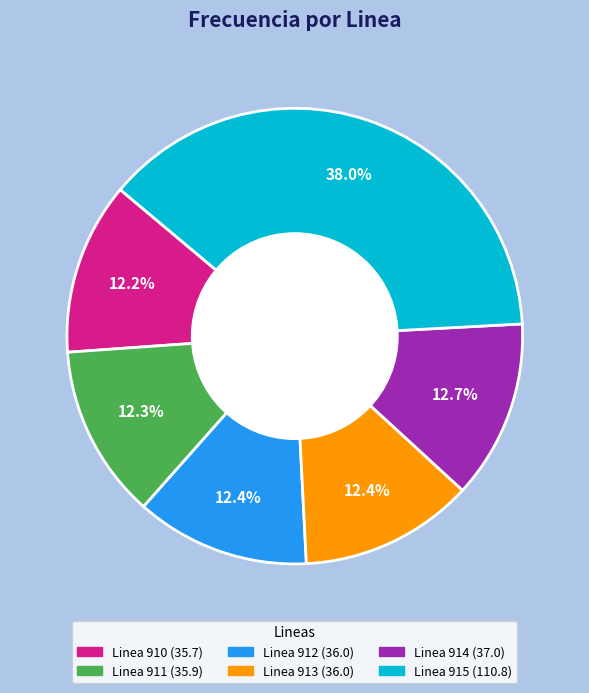

What is the total percentage of Linea 910 and Linea 912?

24.6%